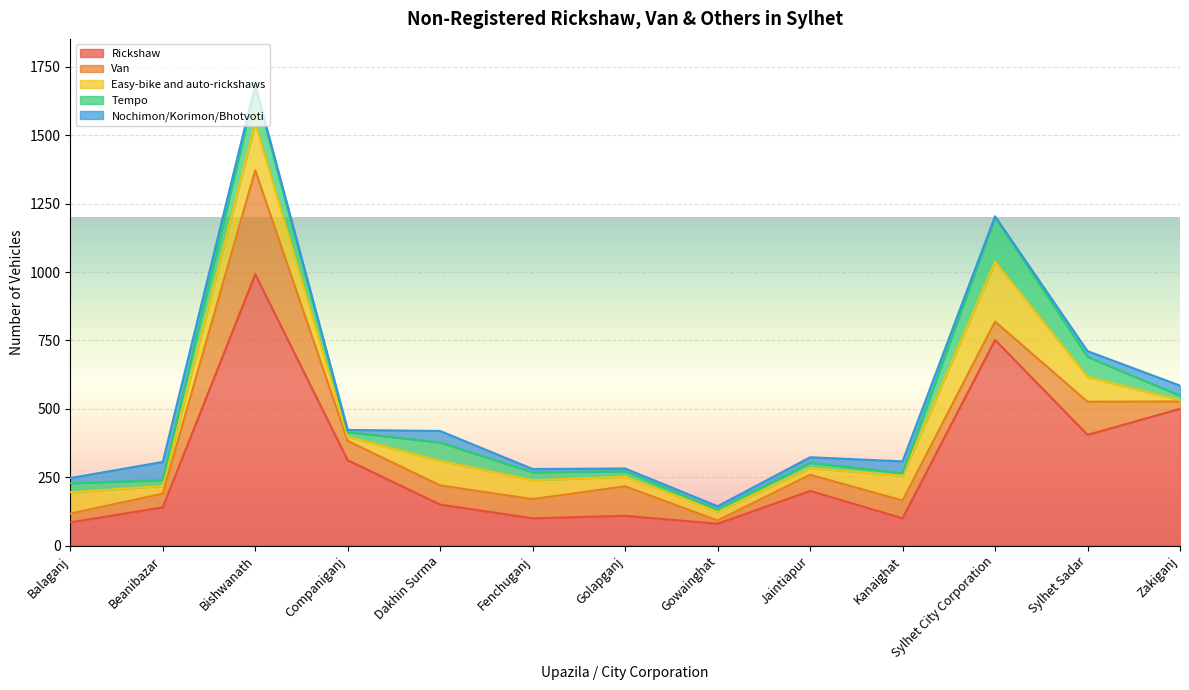

Which category has the lowest value across all series?

Sylhet City Corporation